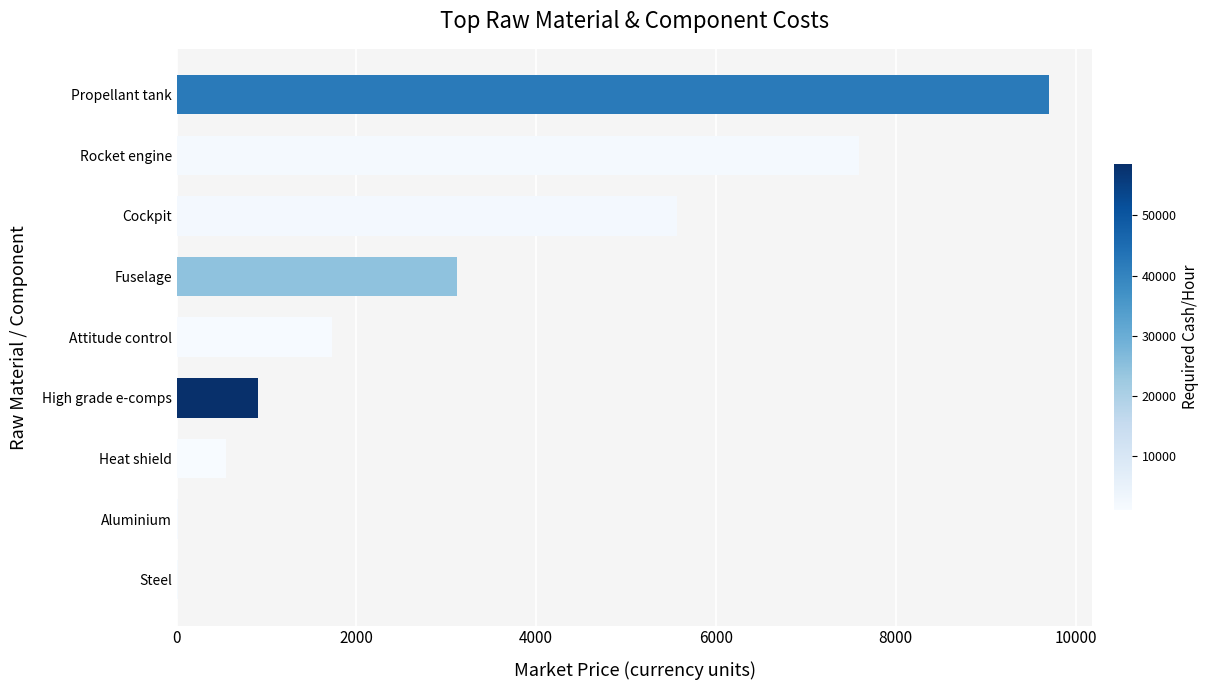

The chart shows a value of 9904.3 at Cockpit. True or false?

False